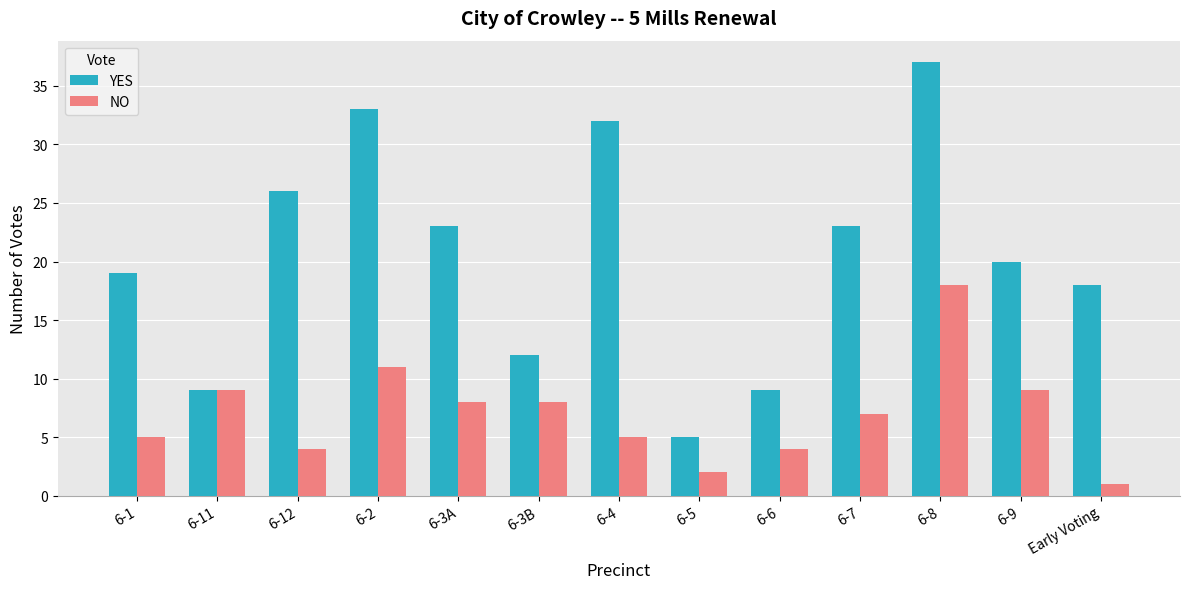

Rank the series by their maximum value, from lowest to highest.

NO, YES